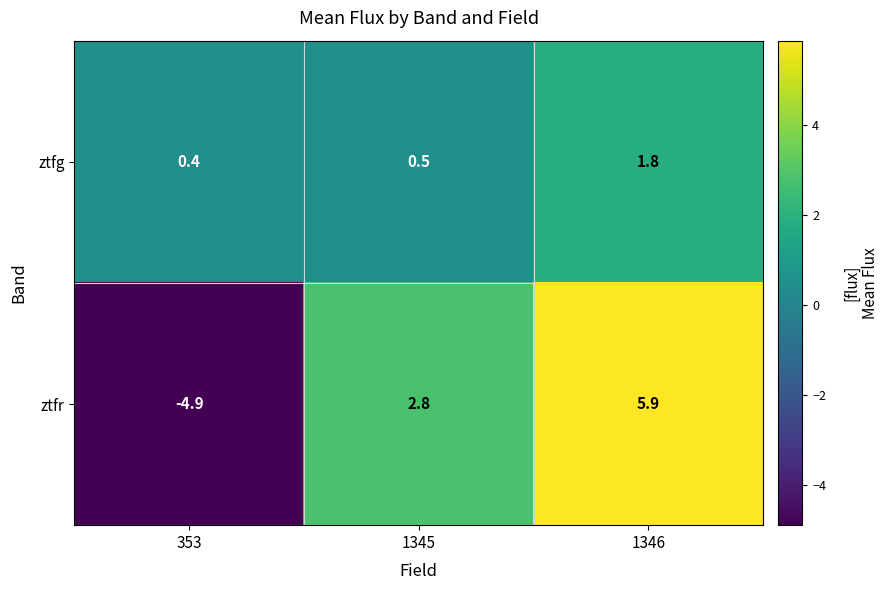

True or false: ztfr has a value of -8.6 at 353.

False